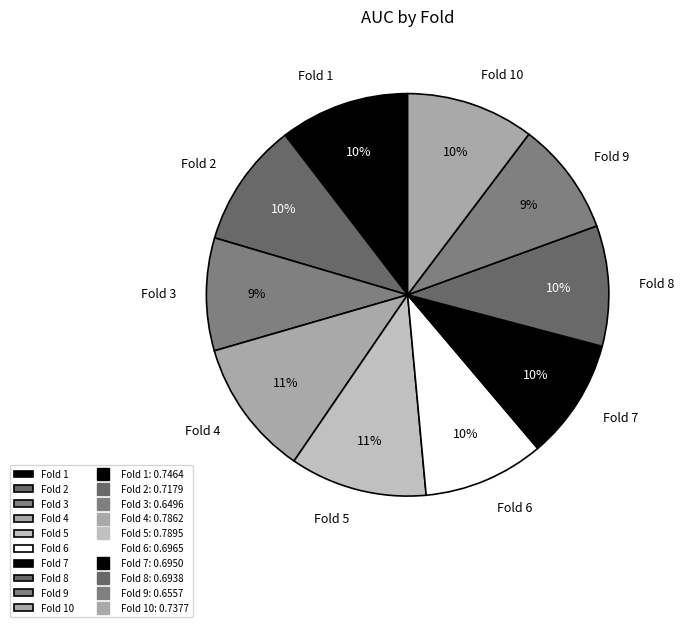

How many segments does this pie chart have?

10